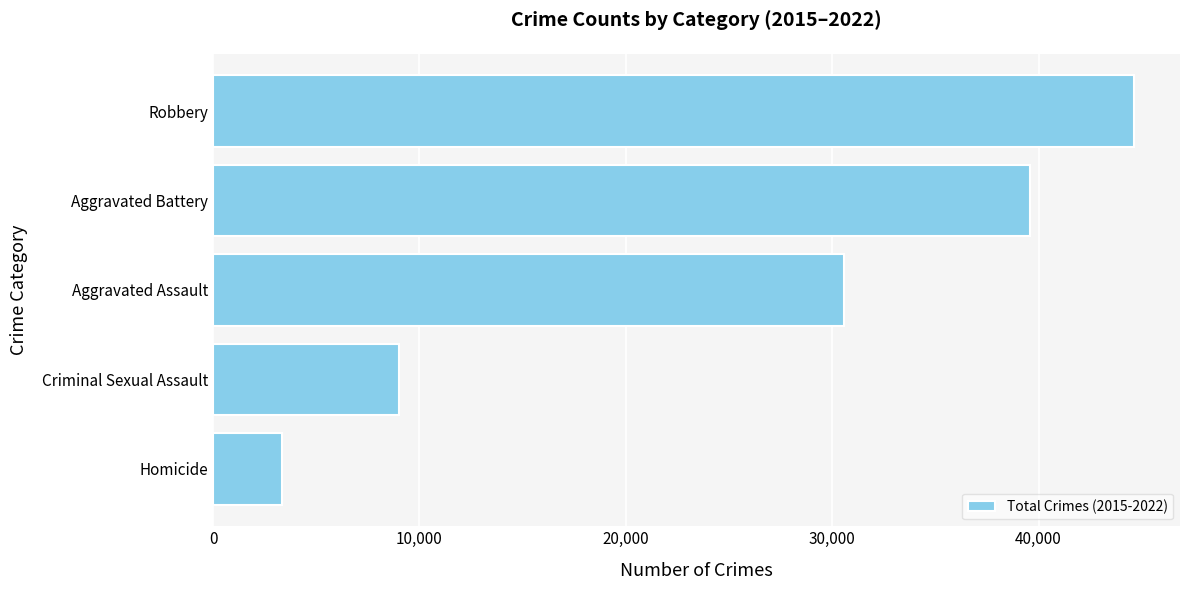

How many data points are less than 30550?

2